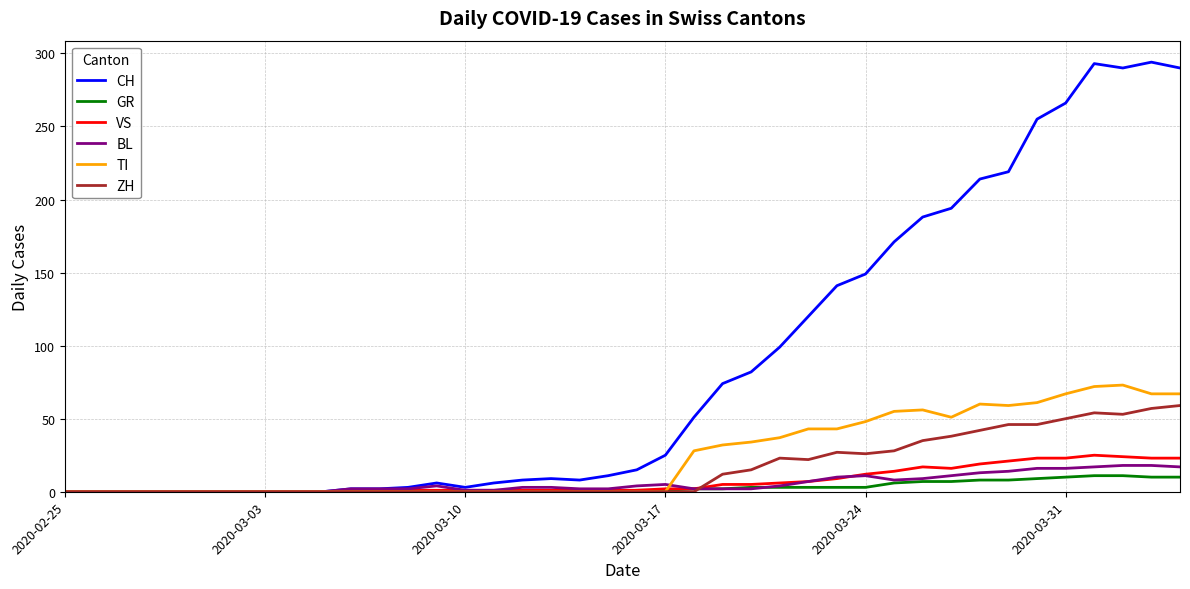

Which series has the widest spread of values?

CH